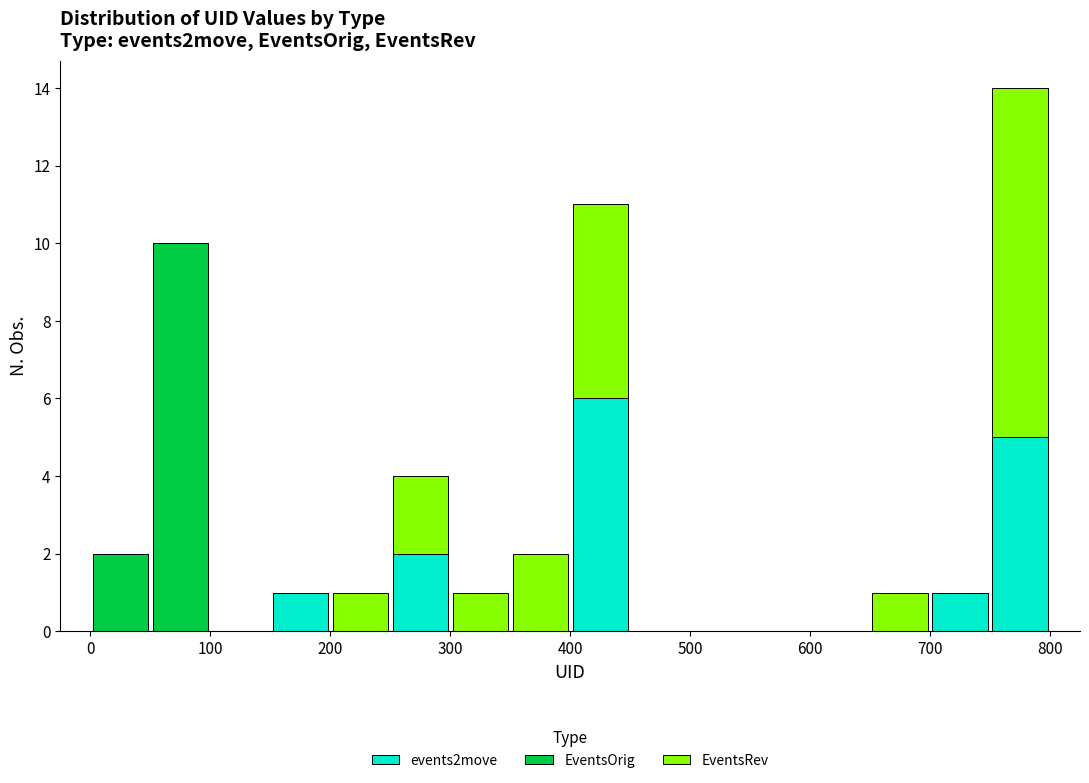

Reading left to right, list every stacked bar in this chart as the range it spans on the x-axis followed by its total height. The values are not printed on the chart, so give them approximately, as read against the axis.

0 to 50: 2
50 to 100: 10
100 to 150: 0
150 to 200: 1
200 to 250: 1
250 to 300: 4
300 to 350: 1
350 to 400: 2
400 to 450: 11
450 to 500: 0
500 to 550: 0
550 to 600: 0
600 to 650: 0
650 to 700: 1
700 to 750: 1
750 to 800: 14